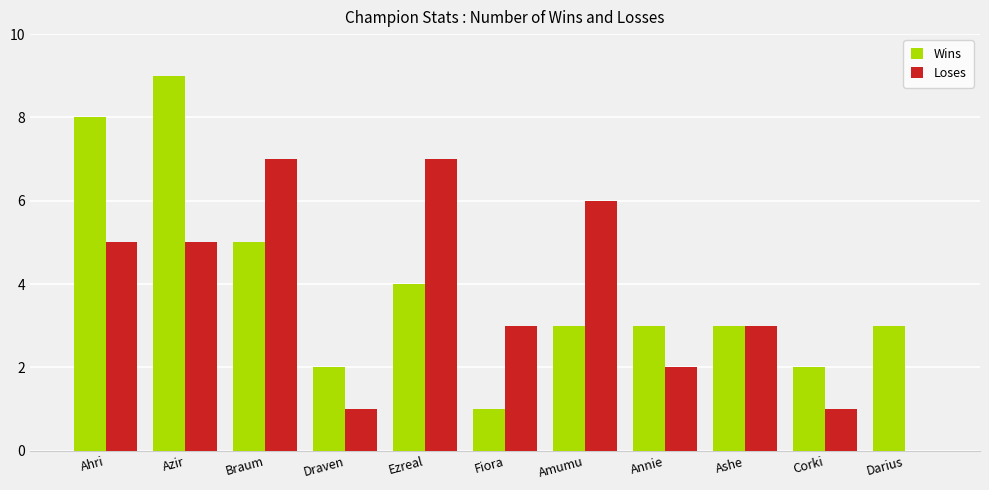

The Loses series shows 3 at Braum. True or false?

False